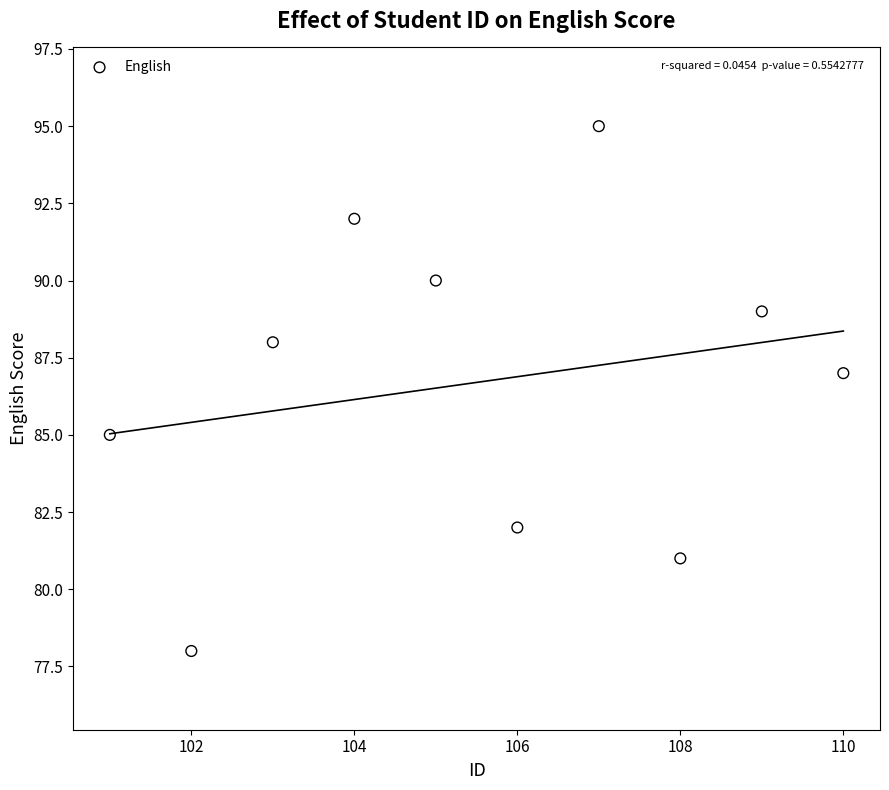

What is the average Y value?

87